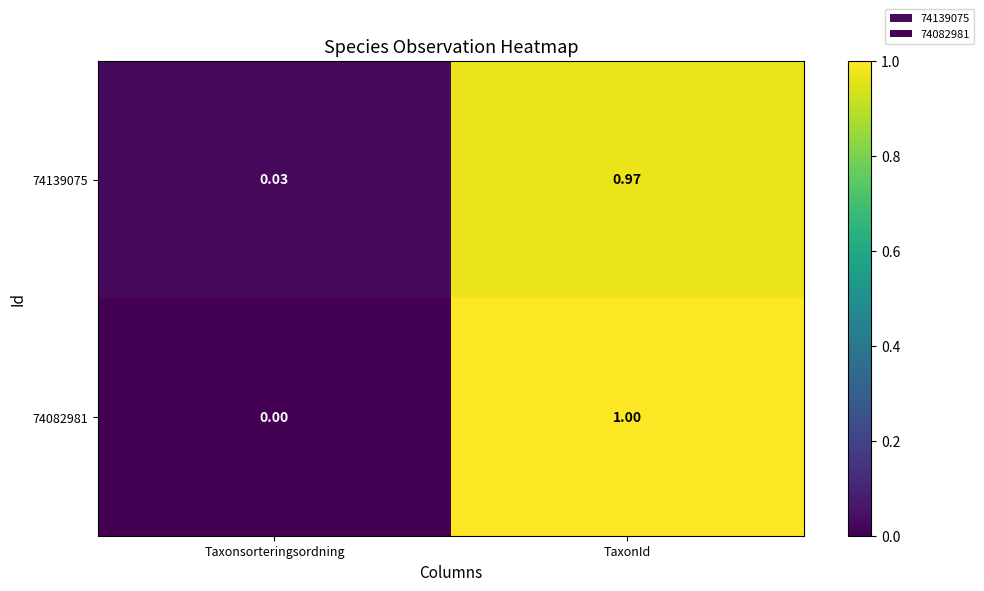

At which label is 74082981 closest to 0?

Taxonsorteringsordning